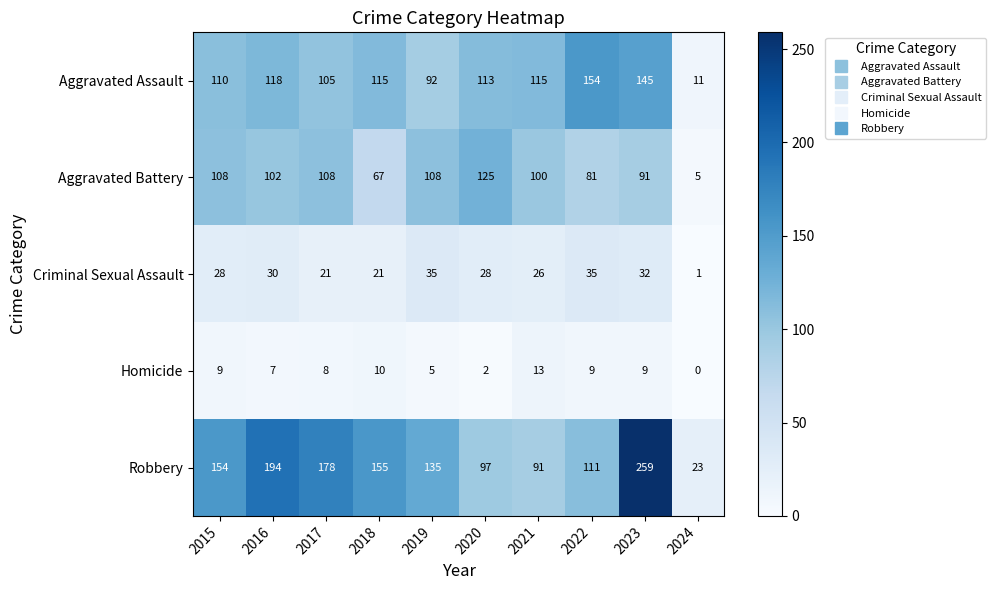

At which category does the chart reach its minimum across all series?

2024